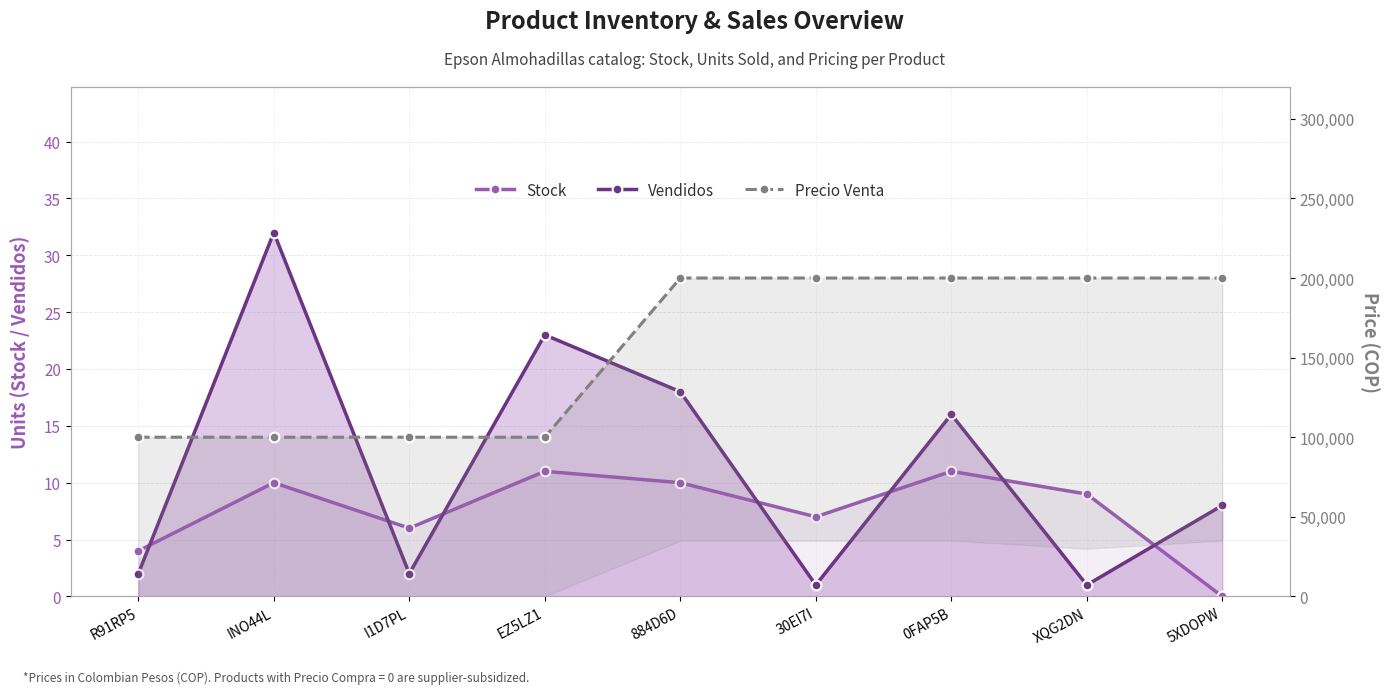

What value does the Stock series have at 0FAP5B, to the nearest 10?

10